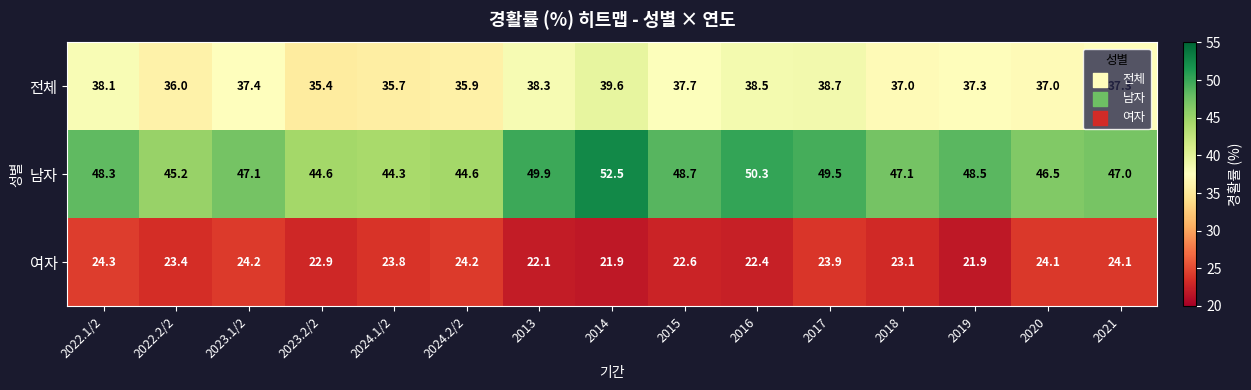

List the series in order of their peak value, highest first.

남자, 전체, 여자